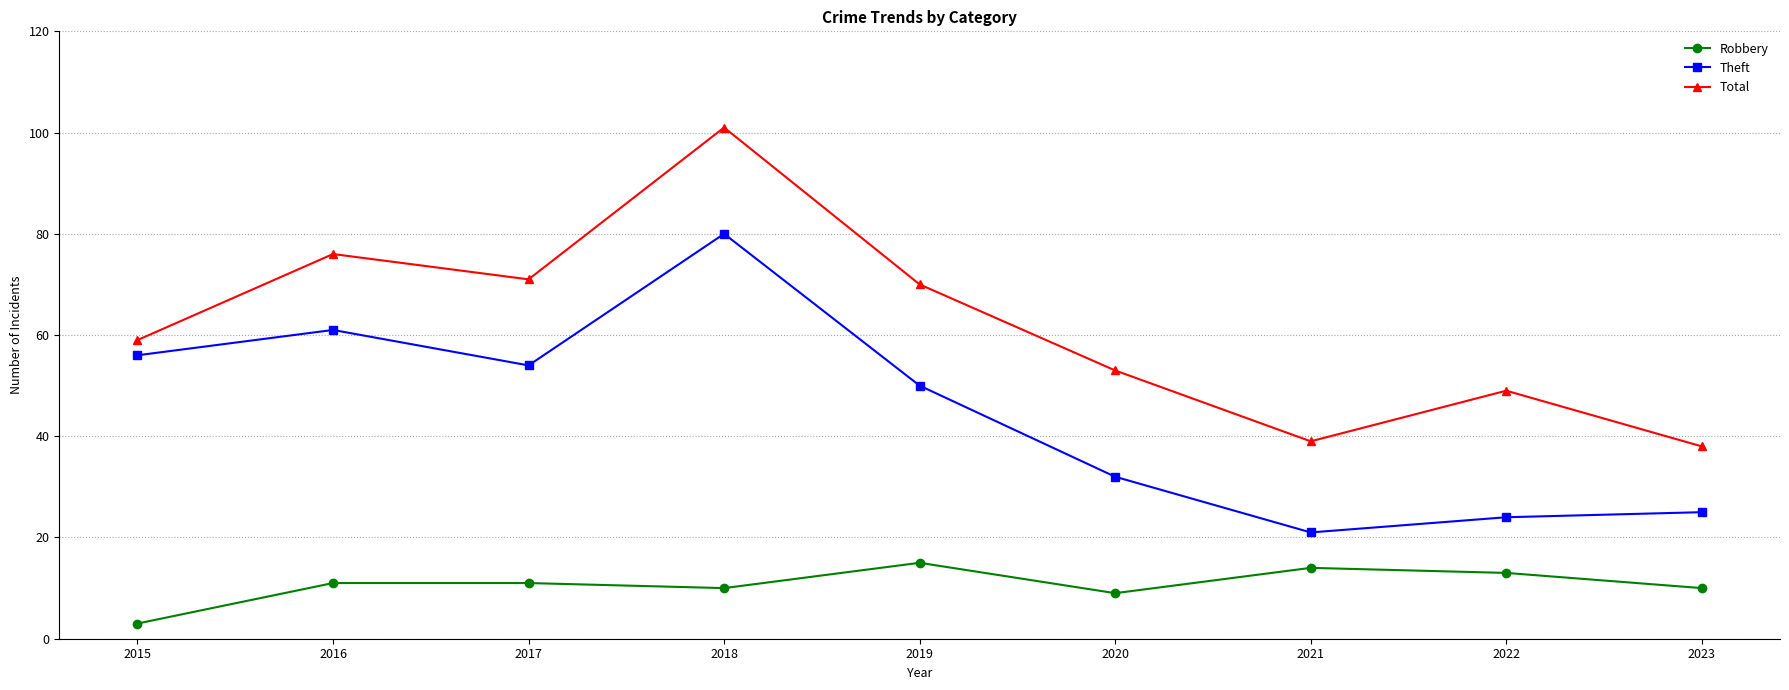

Between 2020 and 2023, which series saw the biggest shift?

Total